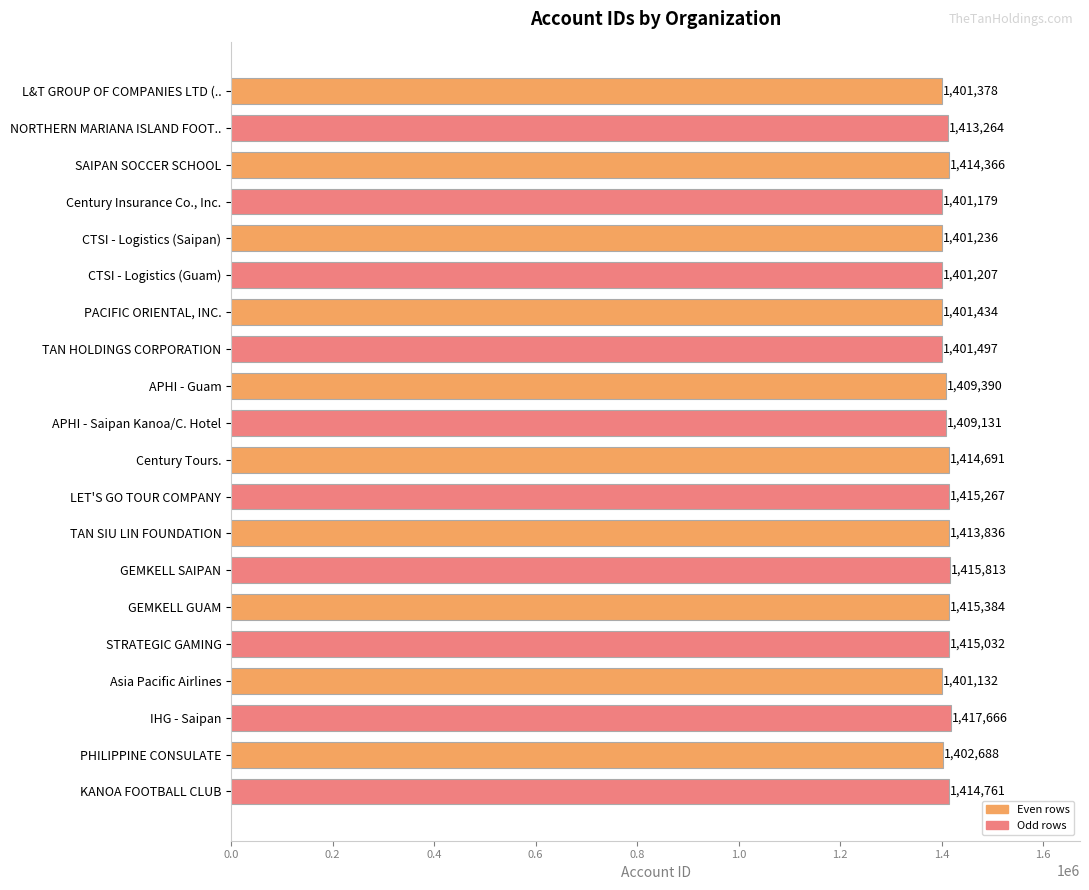

How many series are shown in this chart?

1